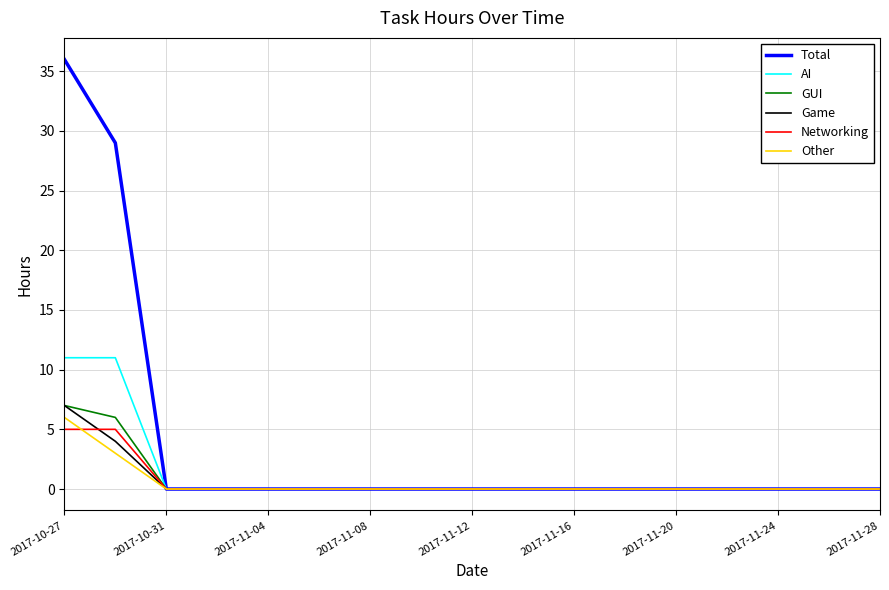

What is the difference between the maximum and minimum values in the AI series?

11